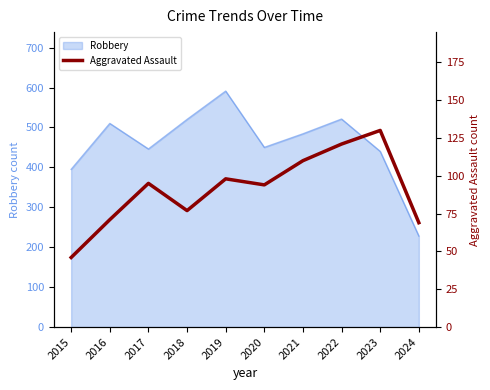

Reading right to left, list all the values displayed in this chart.

2024=69	2023=130	2022=121	2021=110	2020=94	2019=98	2018=77	2017=95	2016=71	2015=46